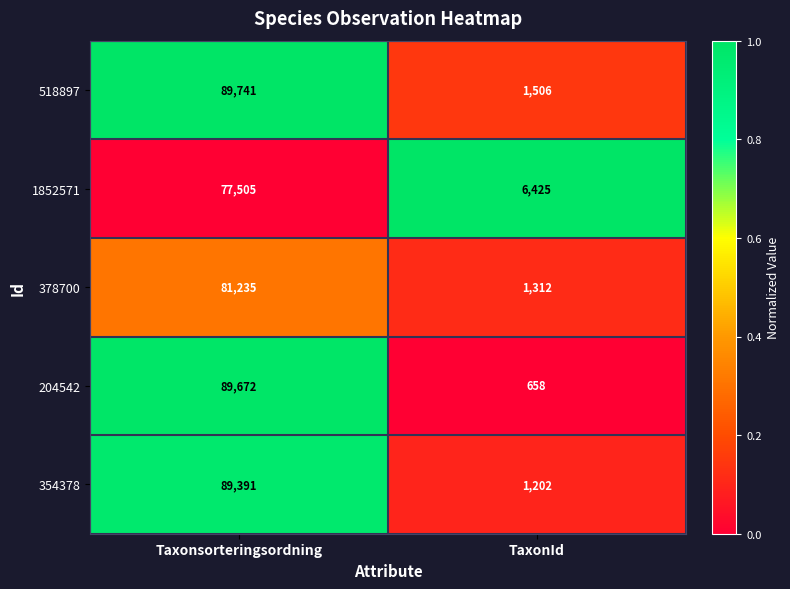

At which category does the chart reach its minimum across all series?

TaxonId